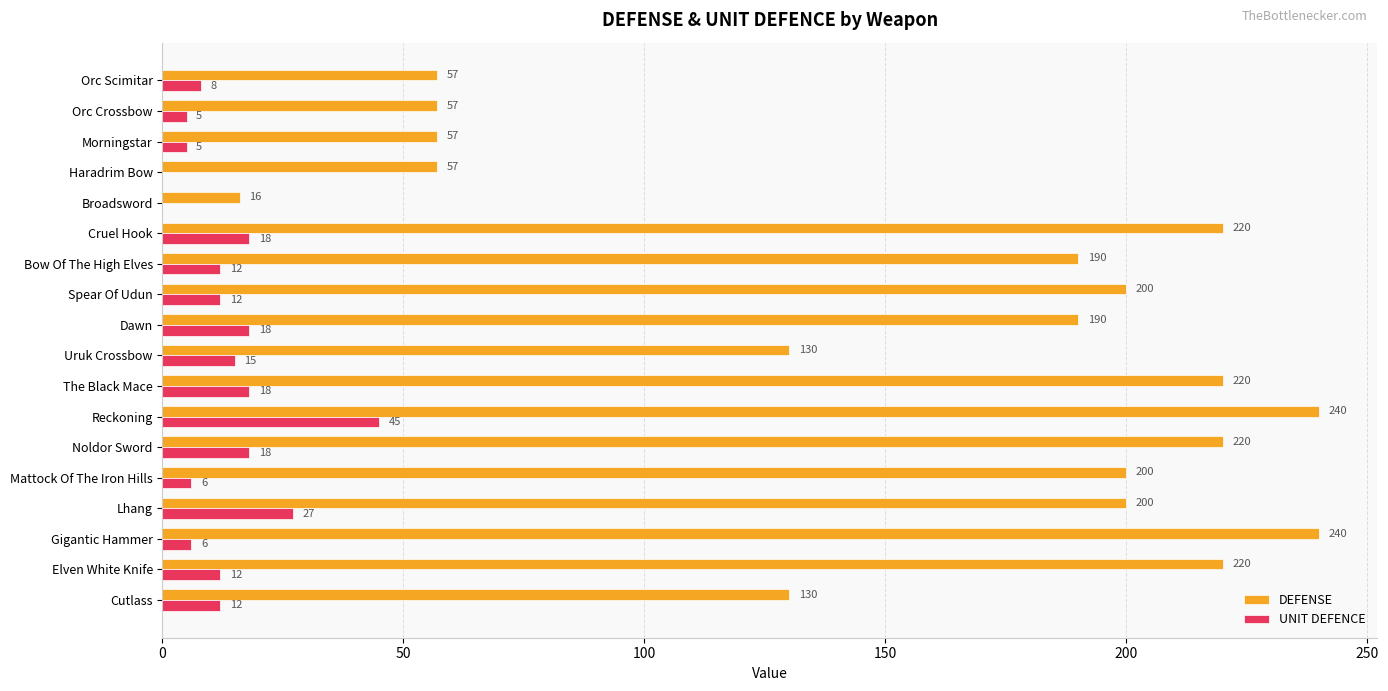

What is the highest value of the UNIT DEFENCE series?

45